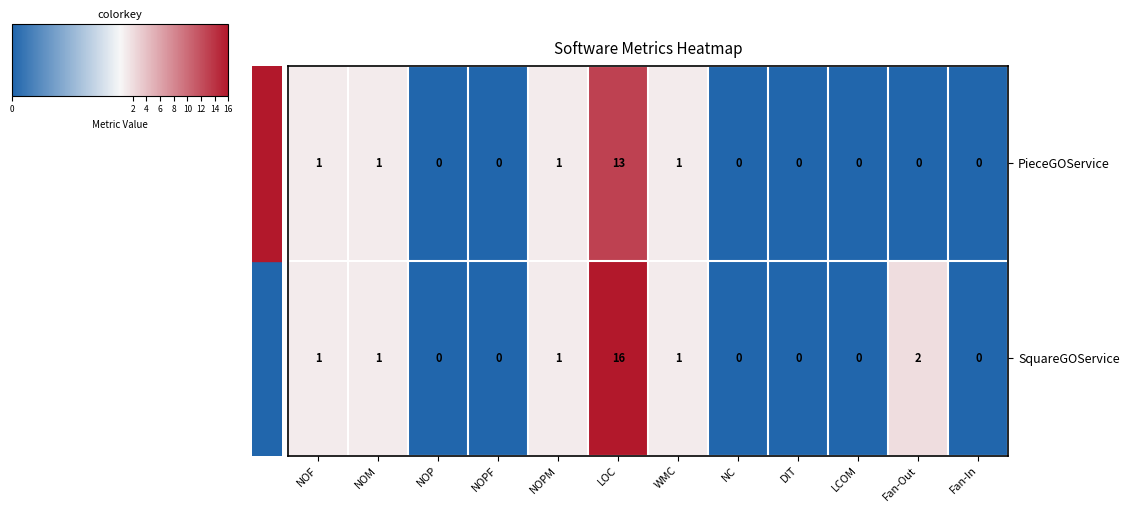

Which series has the largest range (max minus min)?

SquareGOService